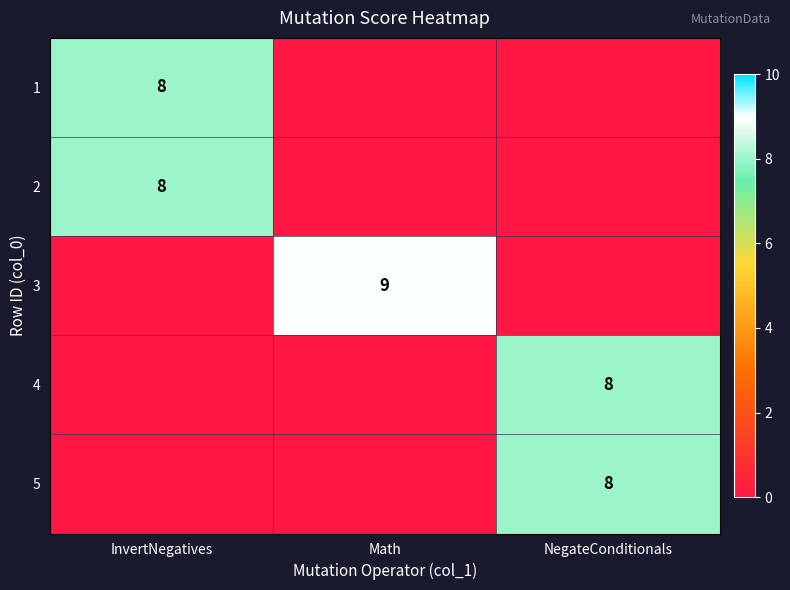

At how many categories does at least one series exceed 5?

3